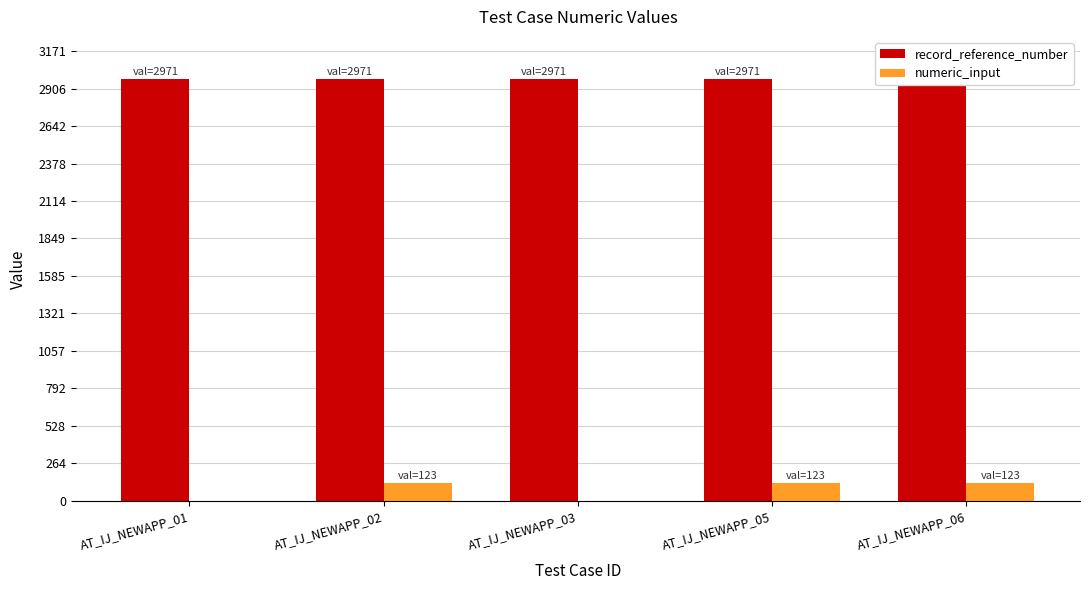

How many numeric_input values are between 0 and 123?

5